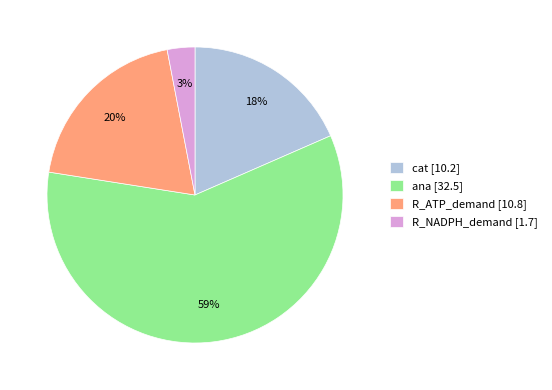

The cat slice represents 12% of the pie. True or false?

False